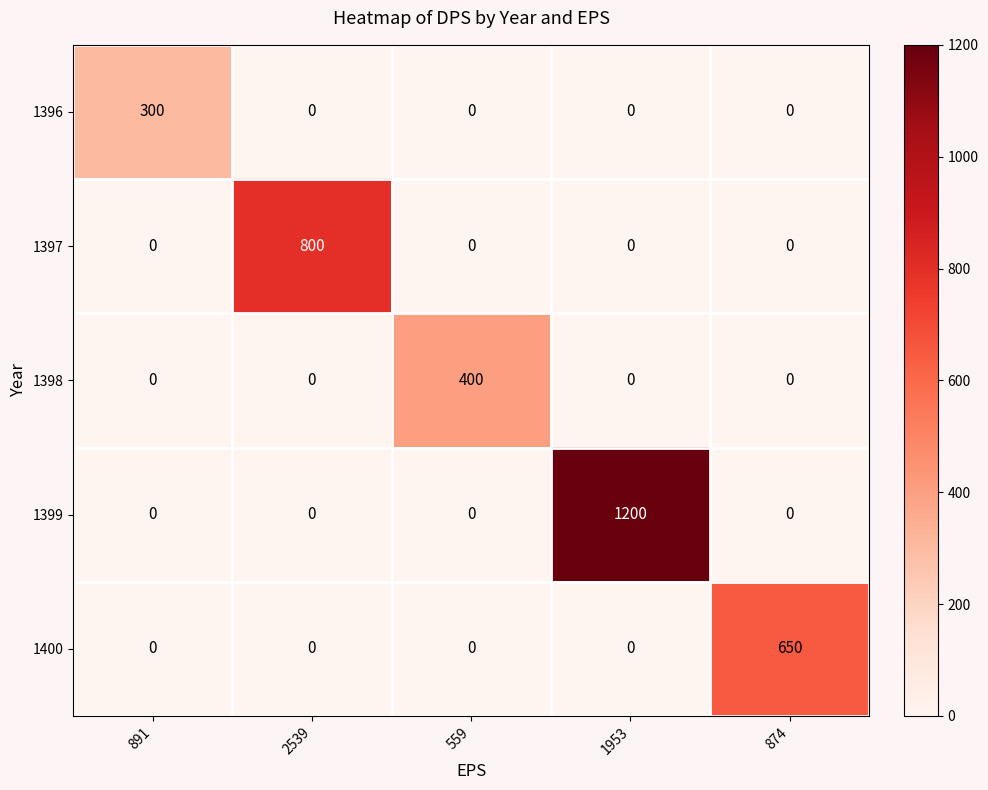

The value of 1396 at 874 is 0. True or false?

True